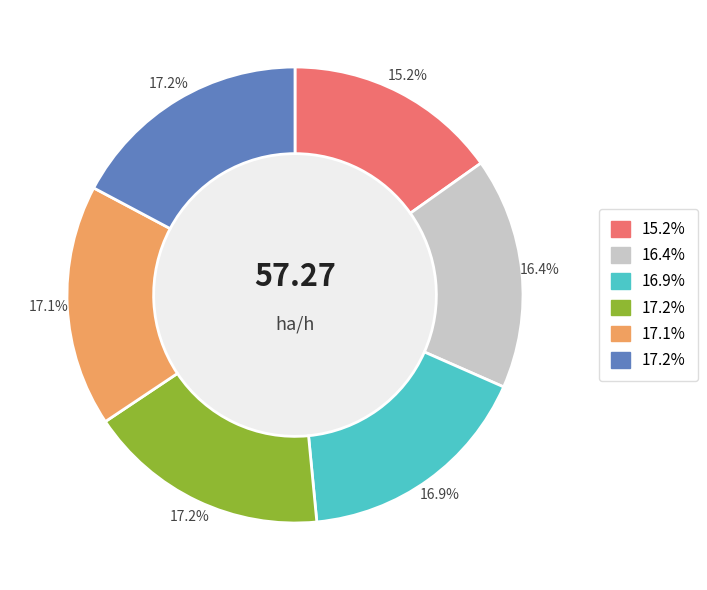

Does any single category account for the majority?

No